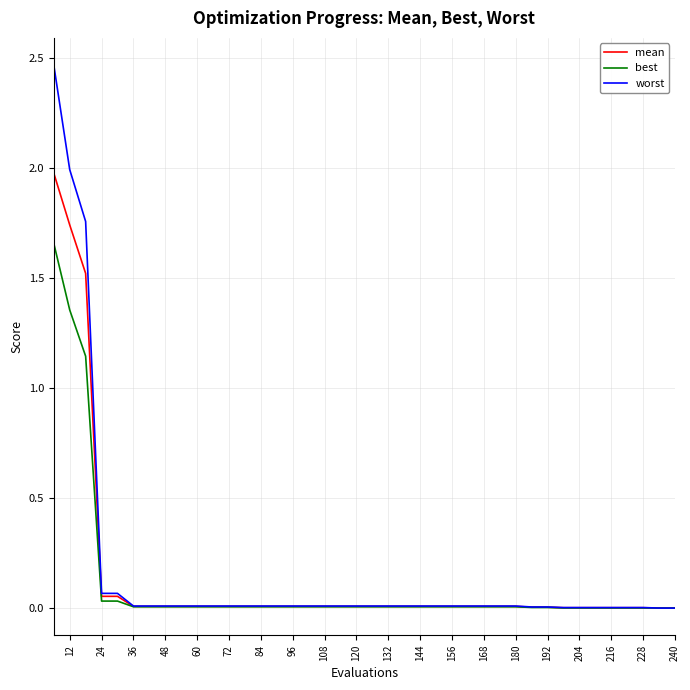

What is the difference between the second highest and minimum values in the worst series?

2.0